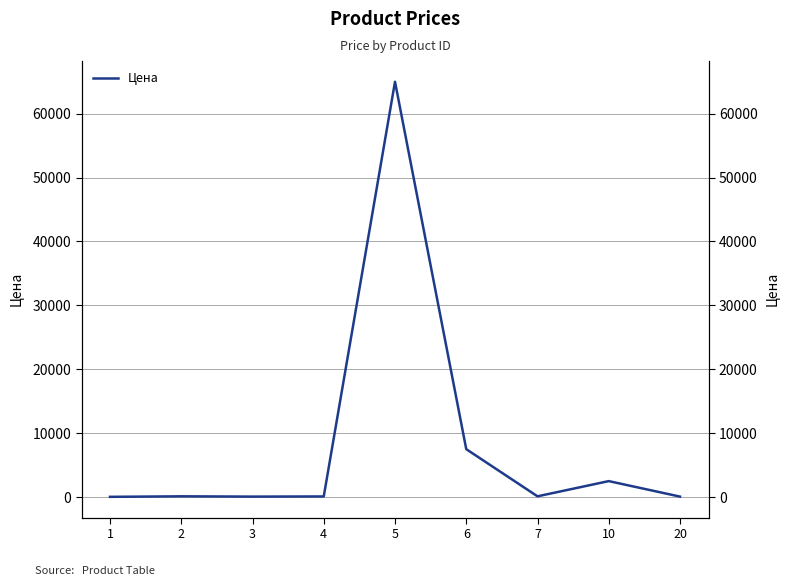

At which label is the value closest to 32520?

6